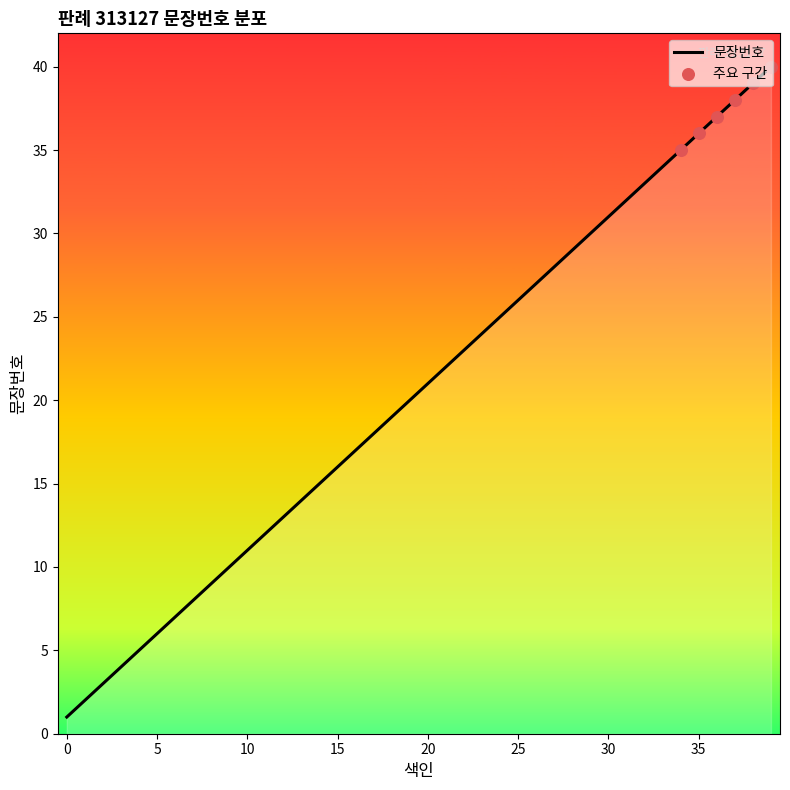

What is the maximum value shown in the chart?

40